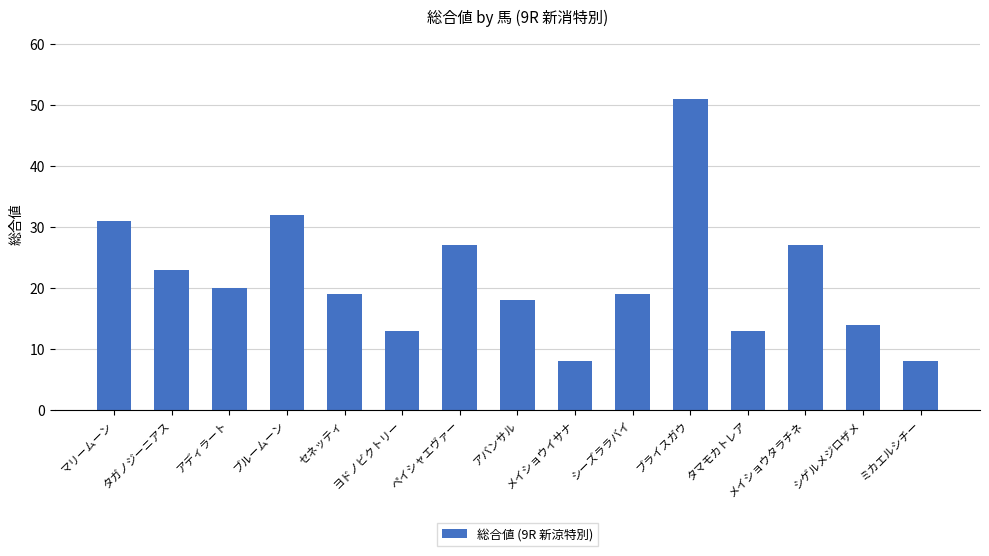

Reading left to right, list all the values displayed in this chart.

マリームーン=31	タガノジーニアス=23	アディラート=20	ブルームーン=32	セネッティ=19	ヨドノビクトリー=13	ペイシャエヴァー=27	アバンサル=18	メイショウイサナ=8	シーズララバイ=19	ブライスガウ=51	タマモカトレア=13	メイショウタラチネ=27	シゲルメジロザメ=14	ミカエルシチー=8